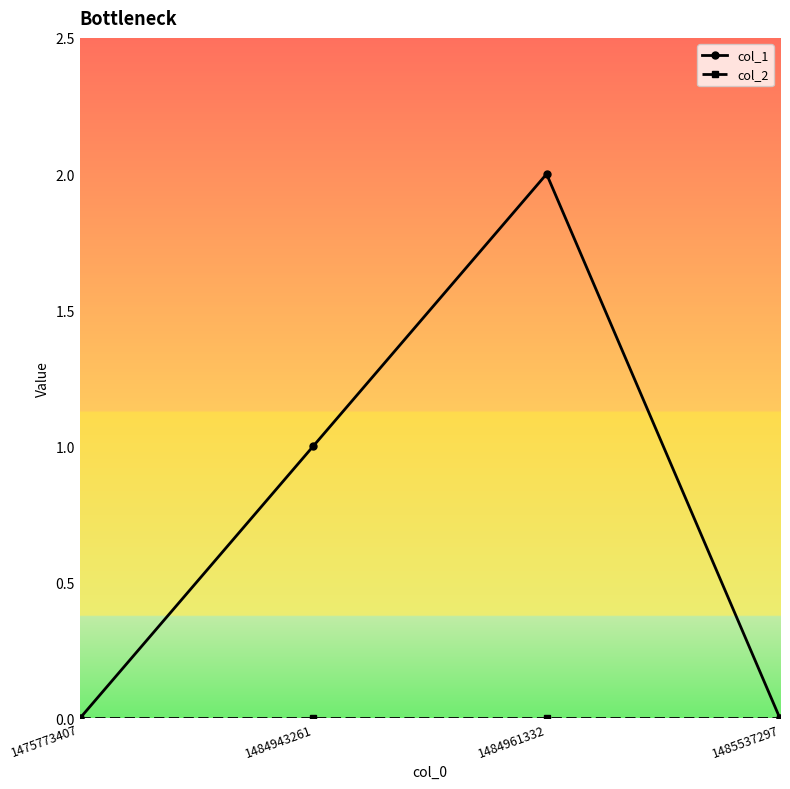

What is the total value across all series at 1484961332?

2